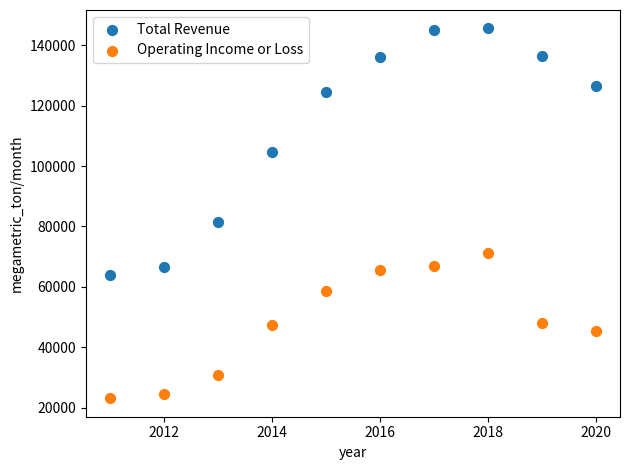

What is the X range (max minus min) for the scatter plot?

9